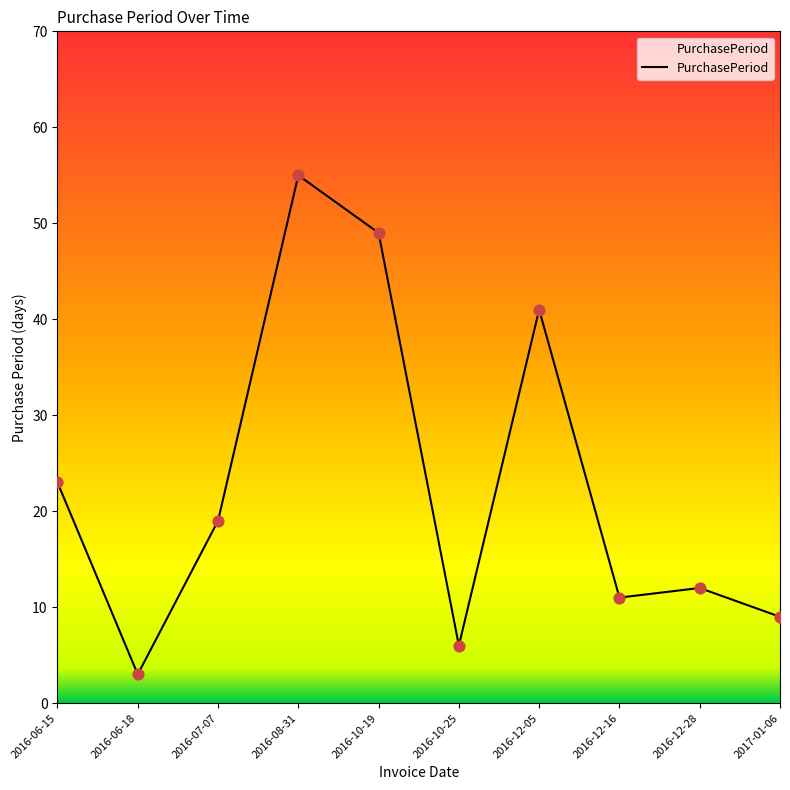

Between 2016-07-07 and 2016-12-28, which is larger?

2016-07-07